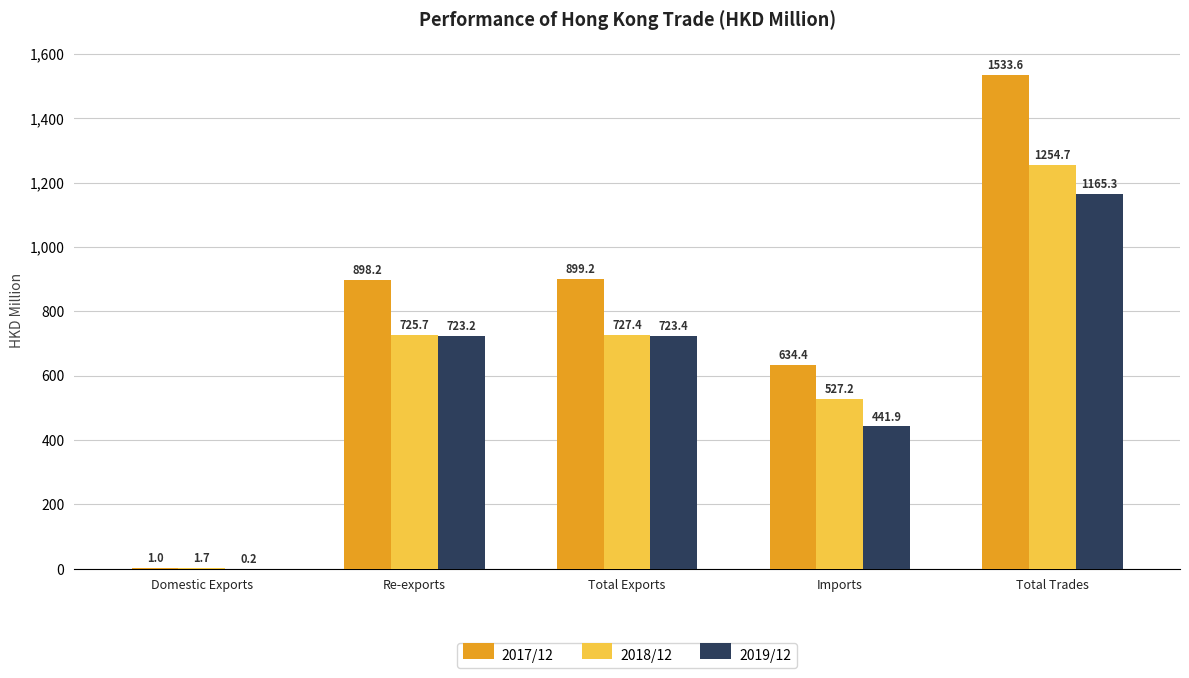

Does the chart contain stacked bars?

No